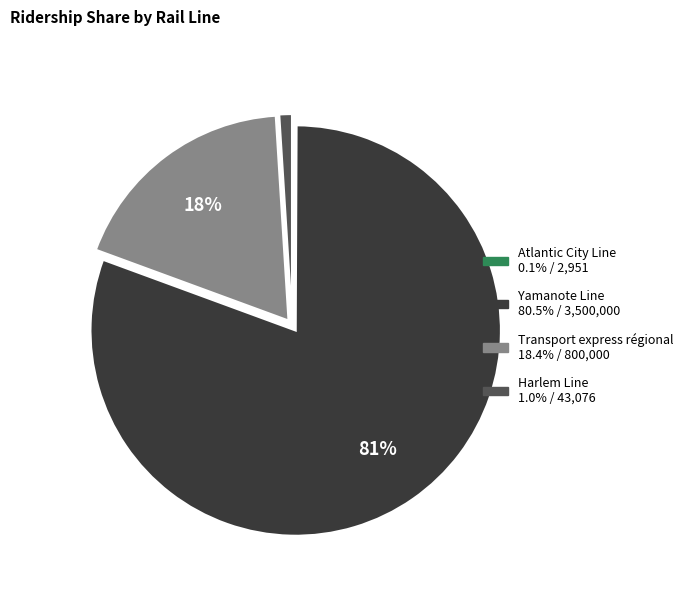

Which slice is the largest?

Yamanote Line